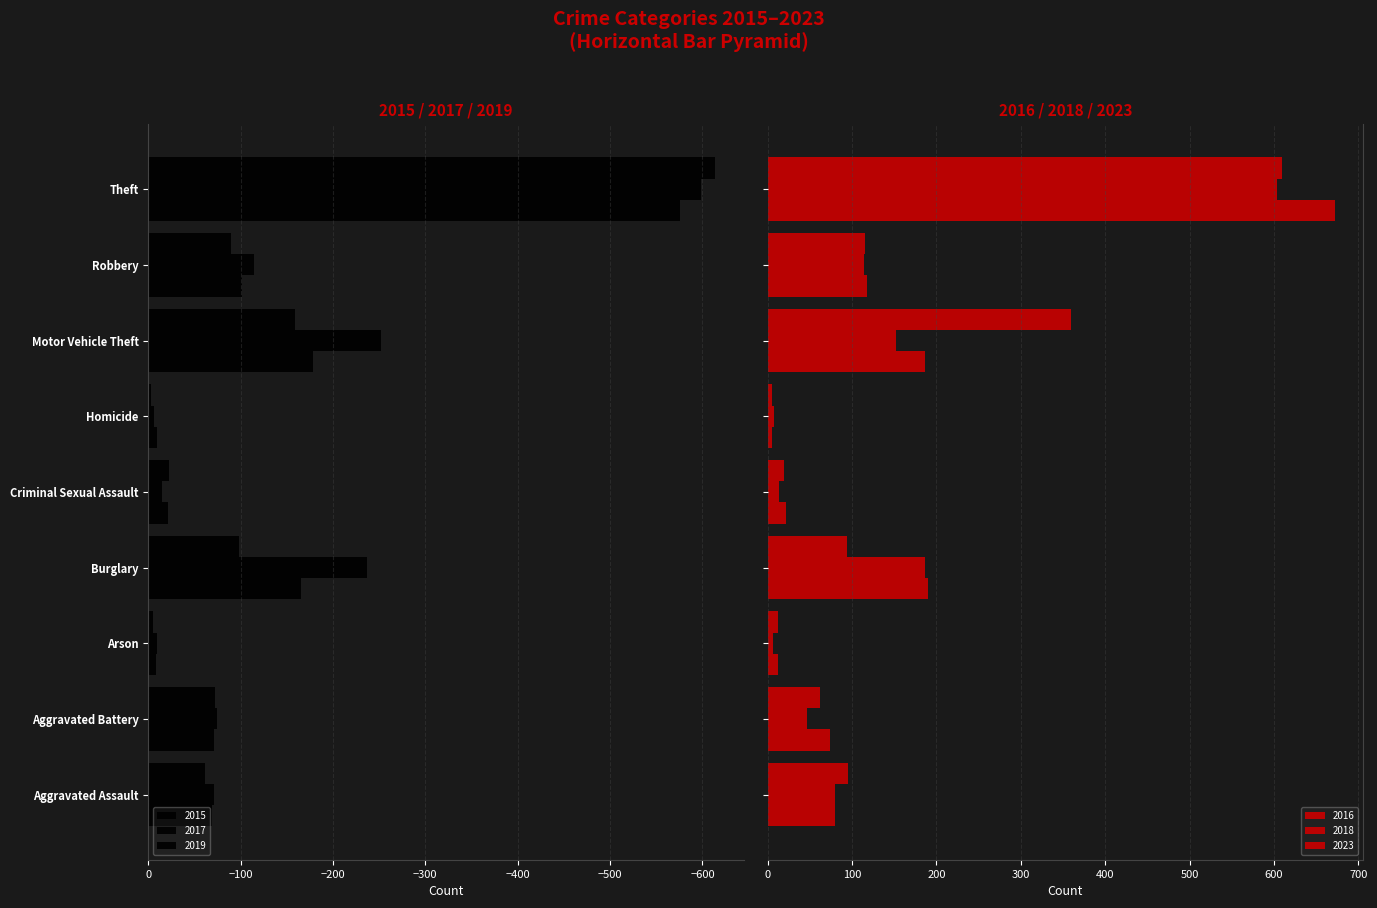

Reading right to left, transcribe all the data shown in this chart.

2015: Theft=-576	Robbery=-101	Motor Vehicle Theft=-178	Homicide=-9	Criminal Sexual Assault=-21	Burglary=-165	Arson=-8	Aggravated Battery=-71	Aggravated Assault=-69
2016: Theft=672	Robbery=118	Motor Vehicle Theft=187	Homicide=5	Criminal Sexual Assault=22	Burglary=190	Arson=12	Aggravated Battery=74	Aggravated Assault=80
2017: Theft=-598	Robbery=-115	Motor Vehicle Theft=-252	Homicide=-6	Criminal Sexual Assault=-15	Burglary=-237	Arson=-10	Aggravated Battery=-75	Aggravated Assault=-71
2018: Theft=604	Robbery=114	Motor Vehicle Theft=152	Homicide=8	Criminal Sexual Assault=14	Burglary=186	Arson=6	Aggravated Battery=47	Aggravated Assault=80
2019: Theft=-614	Robbery=-90	Motor Vehicle Theft=-159	Homicide=-3	Criminal Sexual Assault=-23	Burglary=-98	Arson=-5	Aggravated Battery=-72	Aggravated Assault=-61
2023: Theft=610	Robbery=116	Motor Vehicle Theft=360	Homicide=5	Criminal Sexual Assault=20	Burglary=94	Arson=12	Aggravated Battery=62	Aggravated Assault=95